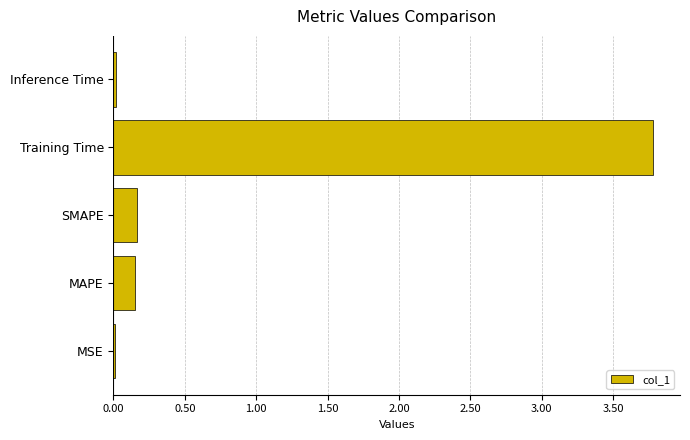

The chart shows a value of 0.0 at Inference Time. True or false?

True